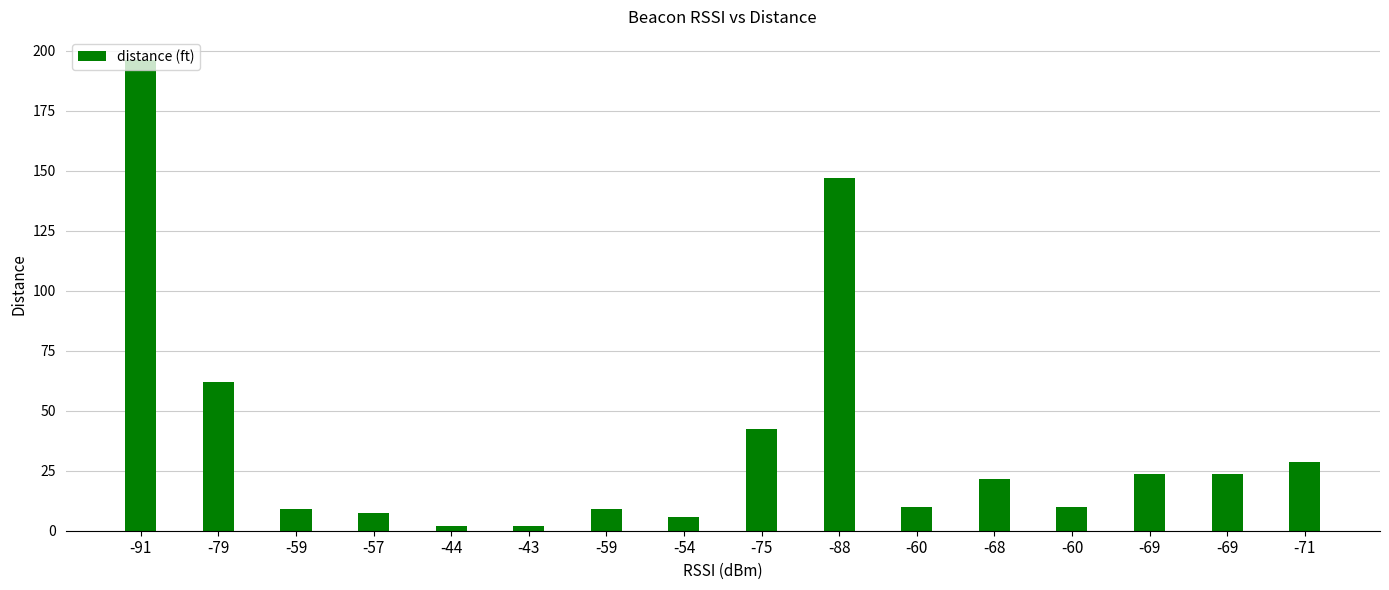

Is it true that the value at -91 is 196.0?

True